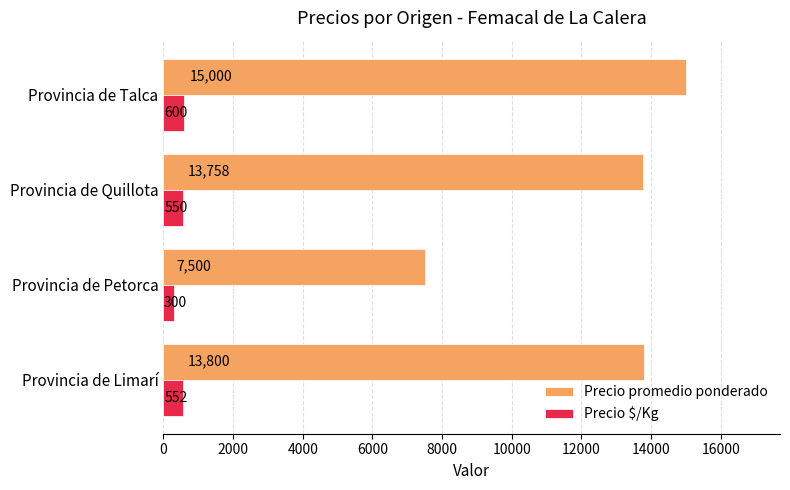

True or false: Precio $/Kg has a value of 600 at Provincia de Talca.

True